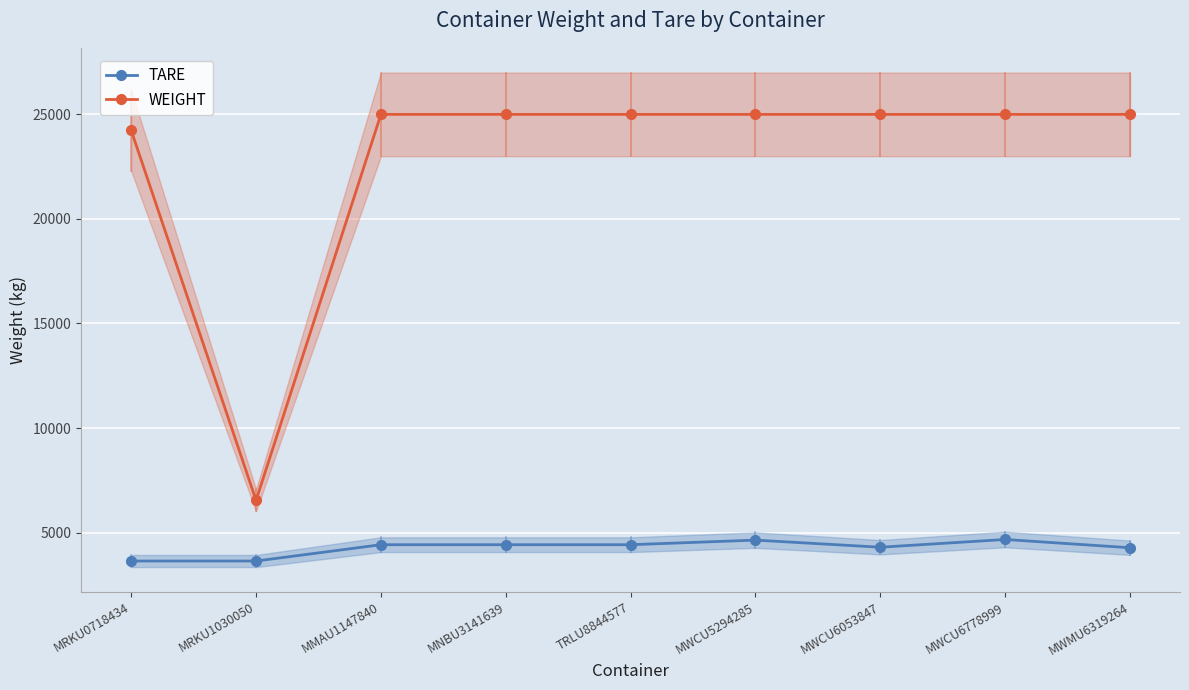

Reading left to right, list all the values displayed in this chart.

TARE: MRKU0718434=3640.0	MRKU1030050=3640.0	MMAU1147840=4420.0	MNBU3141639=4420.0	TRLU8844577=4420.0	MWCU5294285=4640.0	MWCU6053847=4300.0	MWCU6778999=4670.0	MWMU6319264=4275.0
WEIGHT: MRKU0718434=24235.0	MRKU1030050=6542.8	MMAU1147840=25000.0	MNBU3141639=25000.0	TRLU8844577=25000.0	MWCU5294285=25000.0	MWCU6053847=25000.0	MWCU6778999=25000.0	MWMU6319264=25000.0